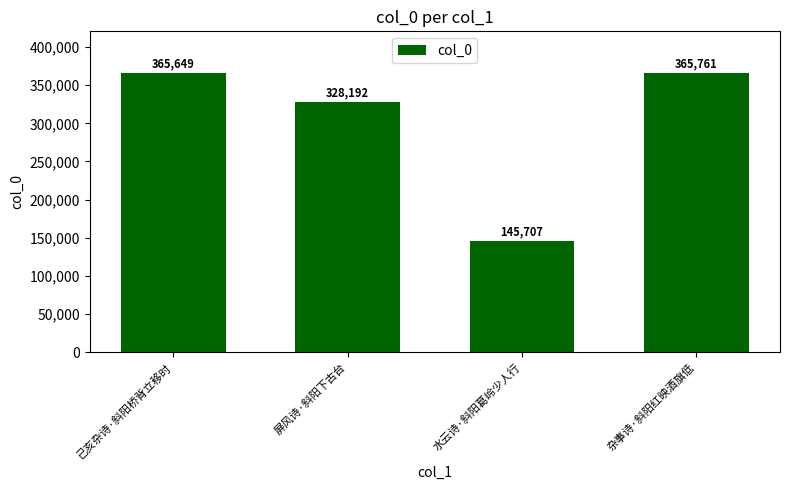

Count the number of data series in this chart.

1